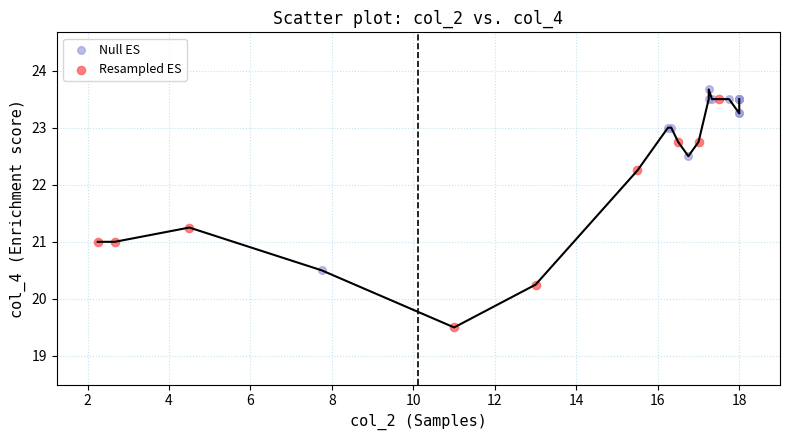

Which series has the largest Y range (max minus min)?

Resampled ES